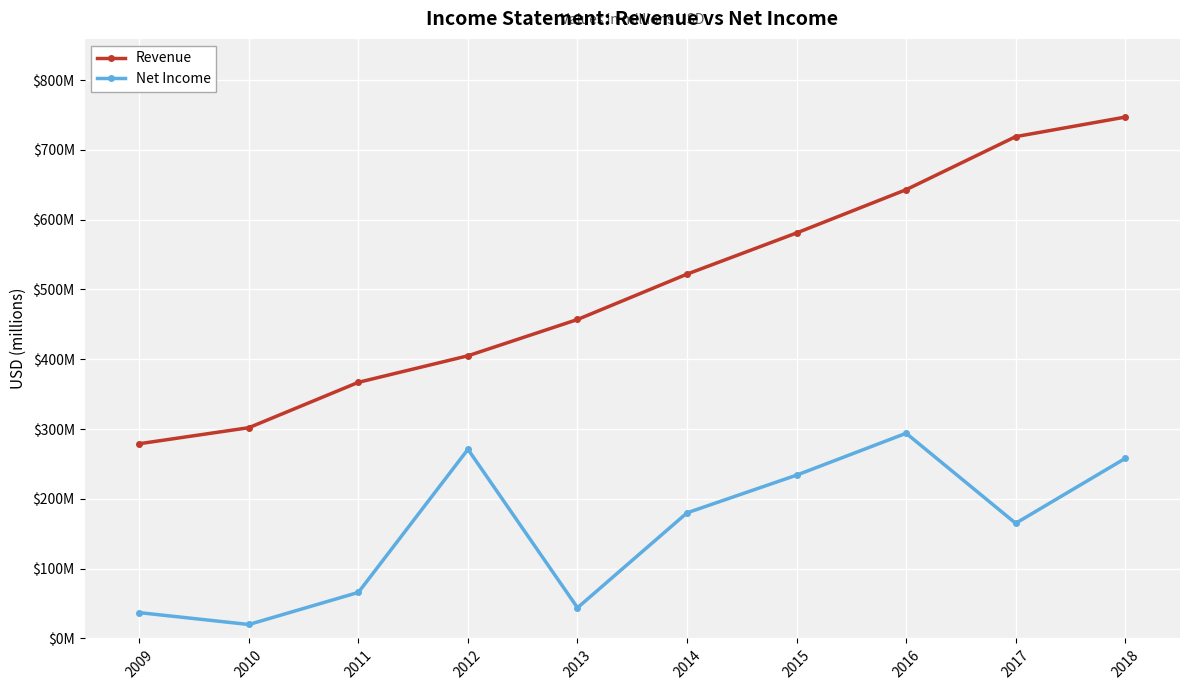

At how many categories does at least one series exceed 454?

6